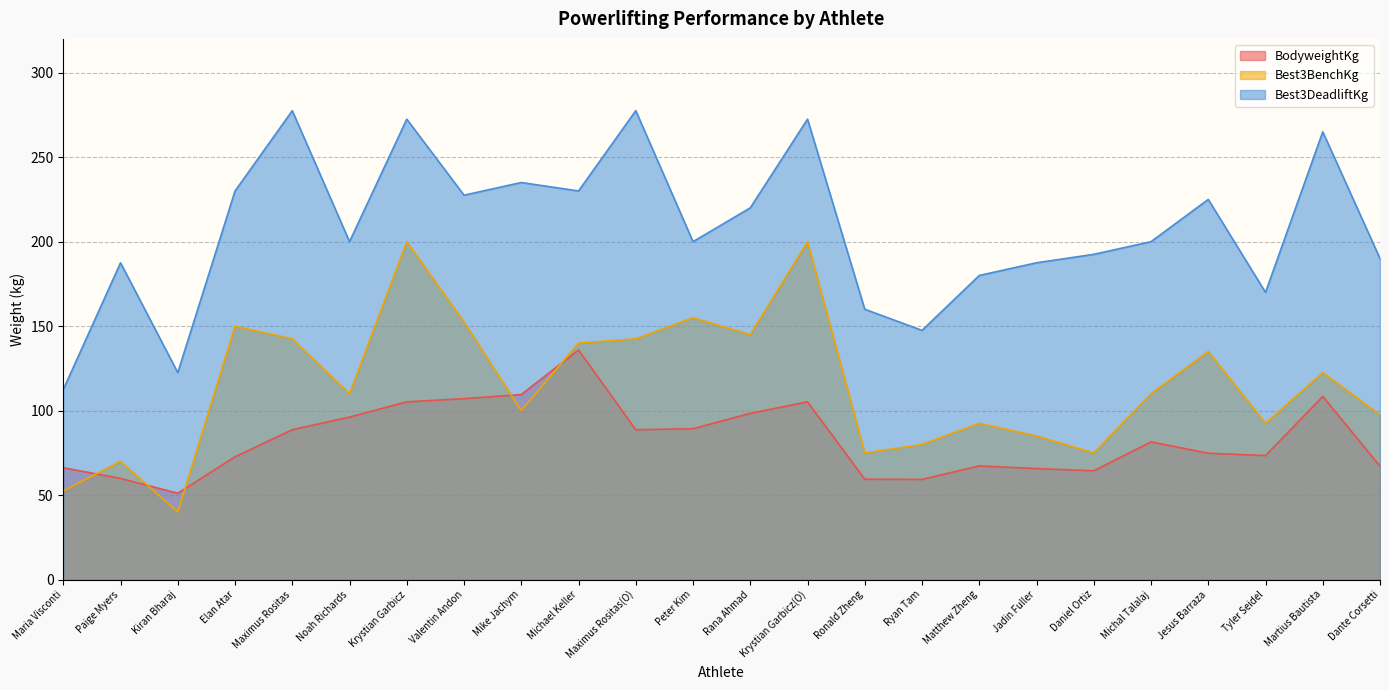

Rank the series by their average value, from highest to lowest.

Best3DeadliftKg, Best3BenchKg, BodyweightKg